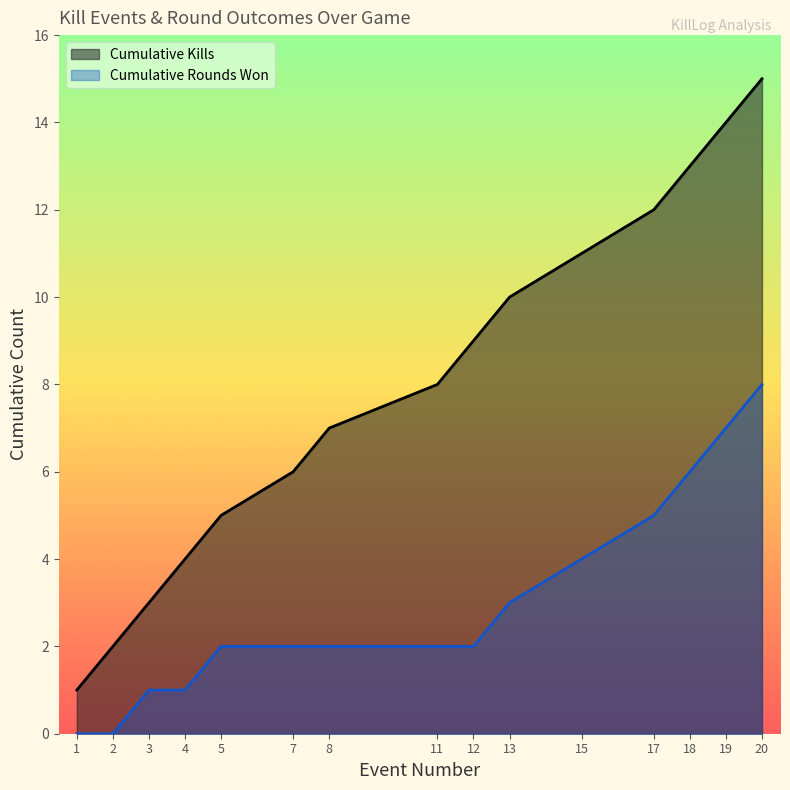

What is the sum of the Cumulative Rounds Won values at 20 and 15?

12